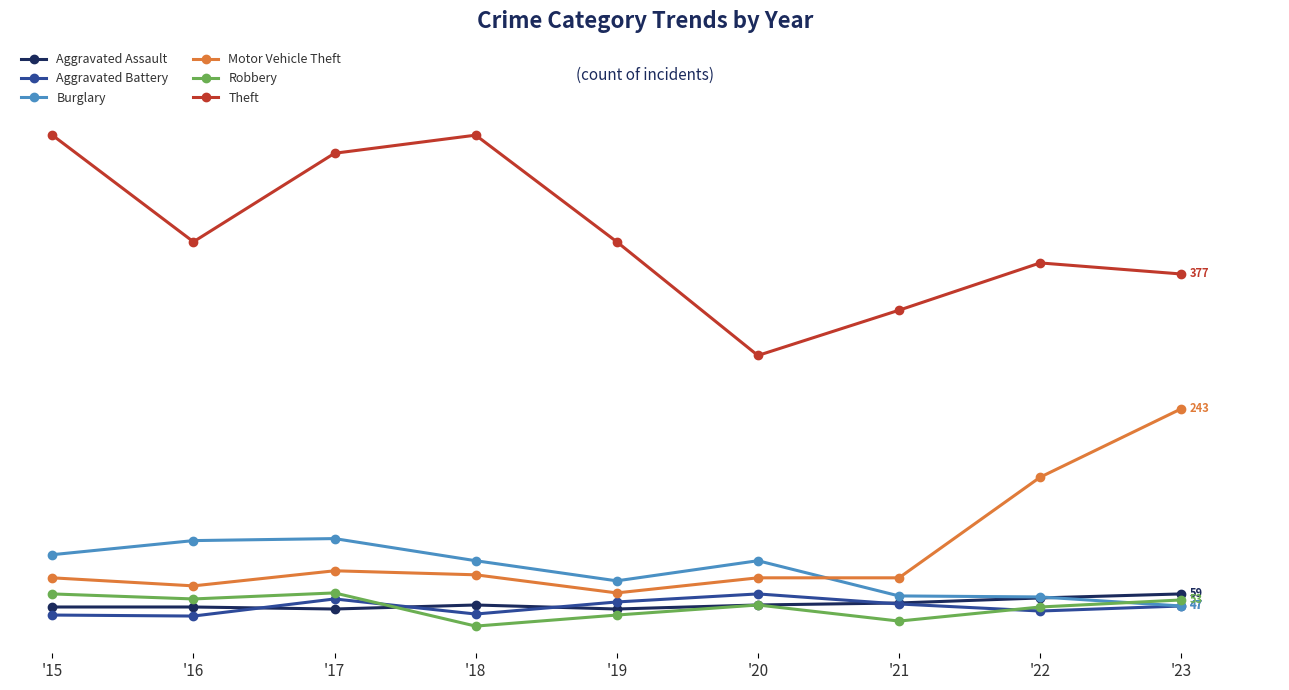

Is the value of Aggravated Assault at '20 greater than the value of Theft at '15?

No